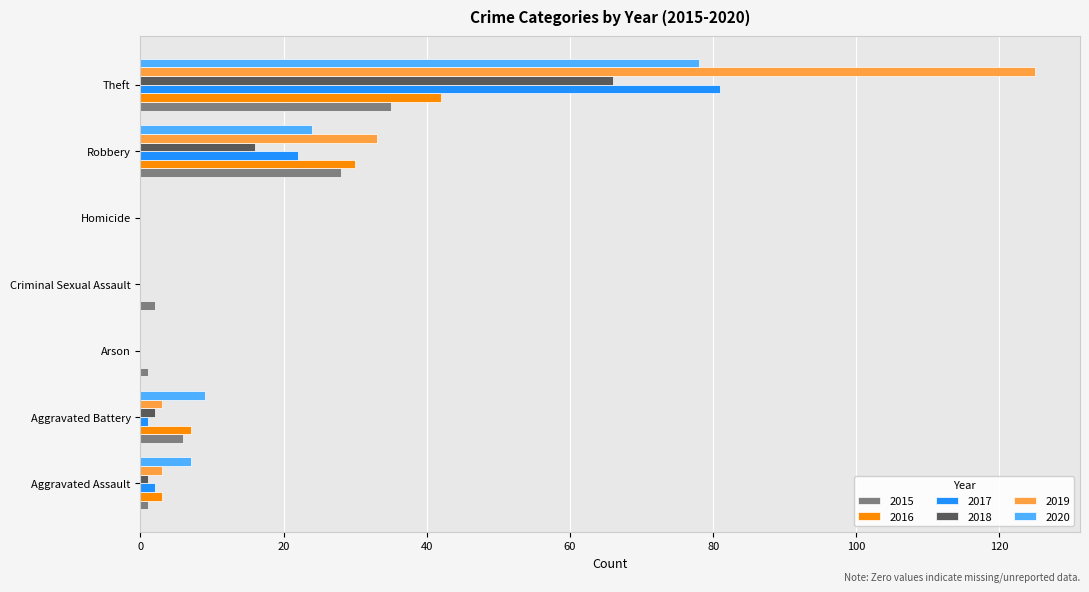

Count the number of categories in the chart.

7